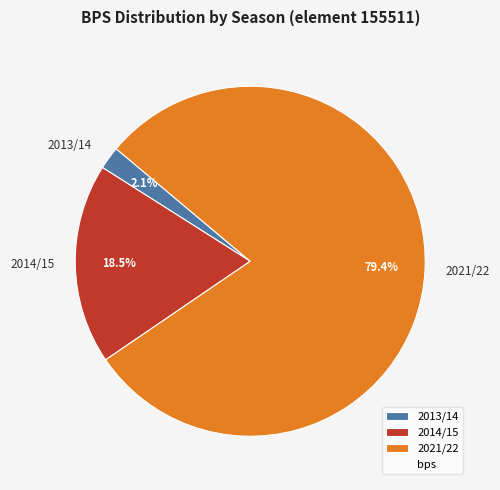

To the nearest percent, what is the difference between the largest and smallest slice percentages?

77%